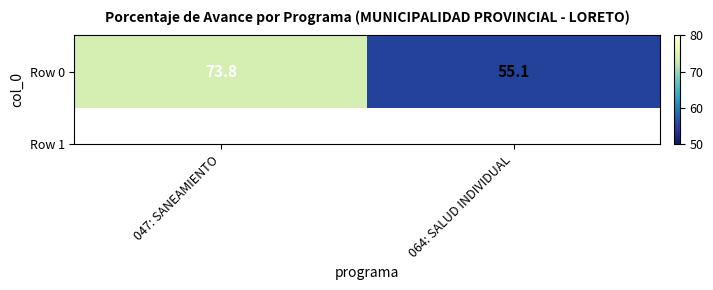

What is the smallest value displayed?

55.1